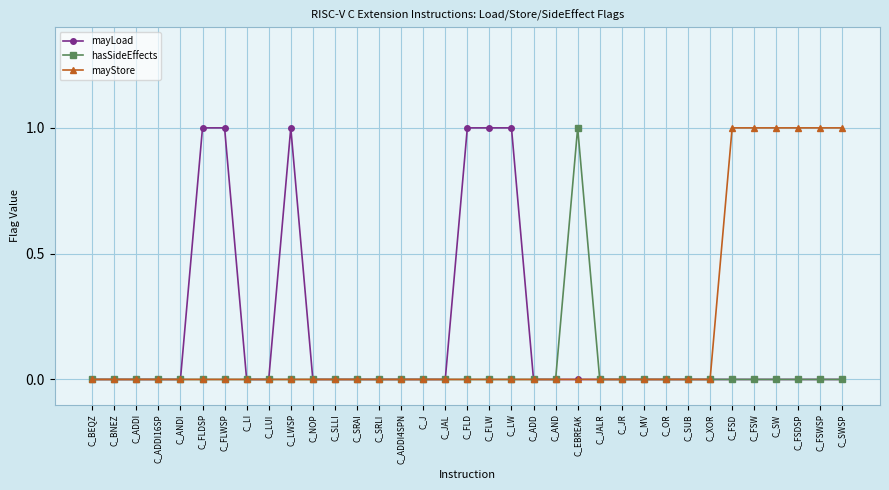

The value of hasSideEffects at C_EBREAK is 1. True or false?

True